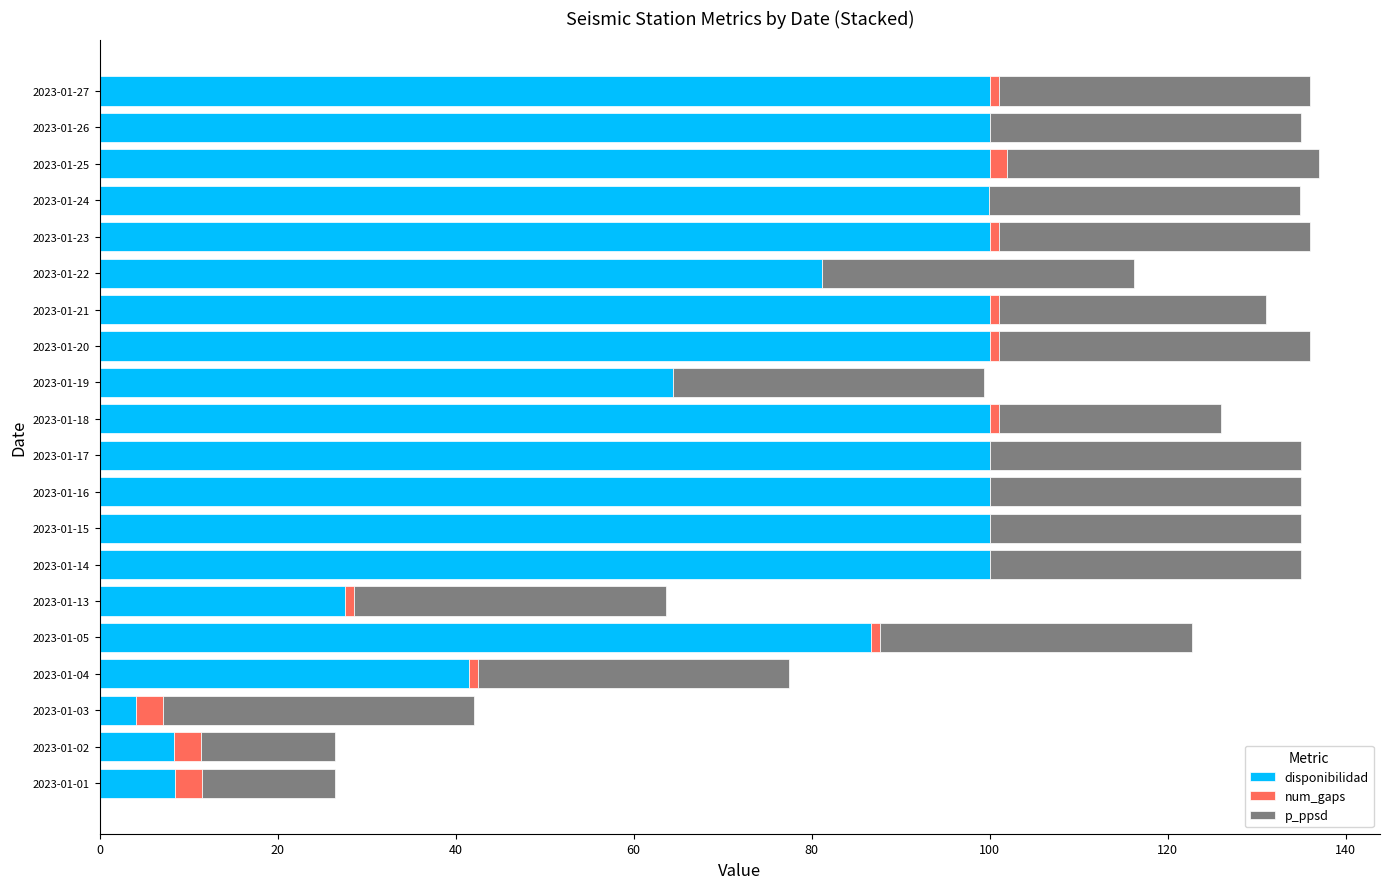

What is the total value across all series at 2023-01-17?

135.0